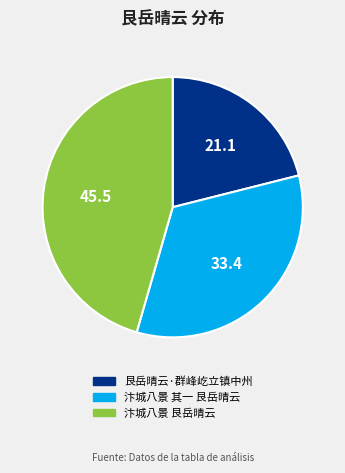

How many slices are in this pie chart?

3